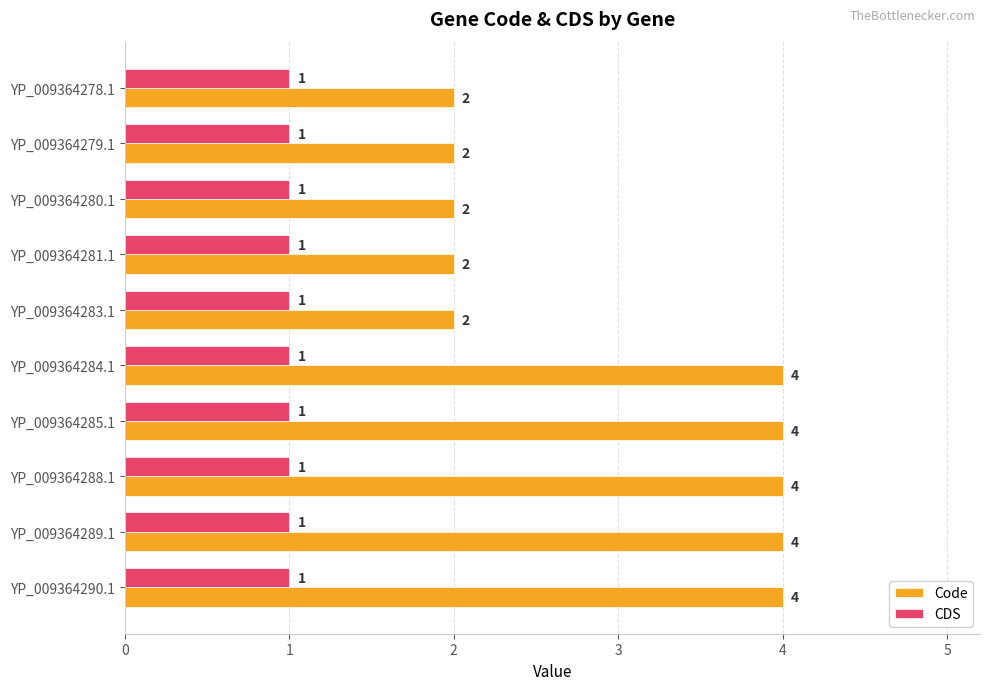

Which series has the largest total across all categories?

Code